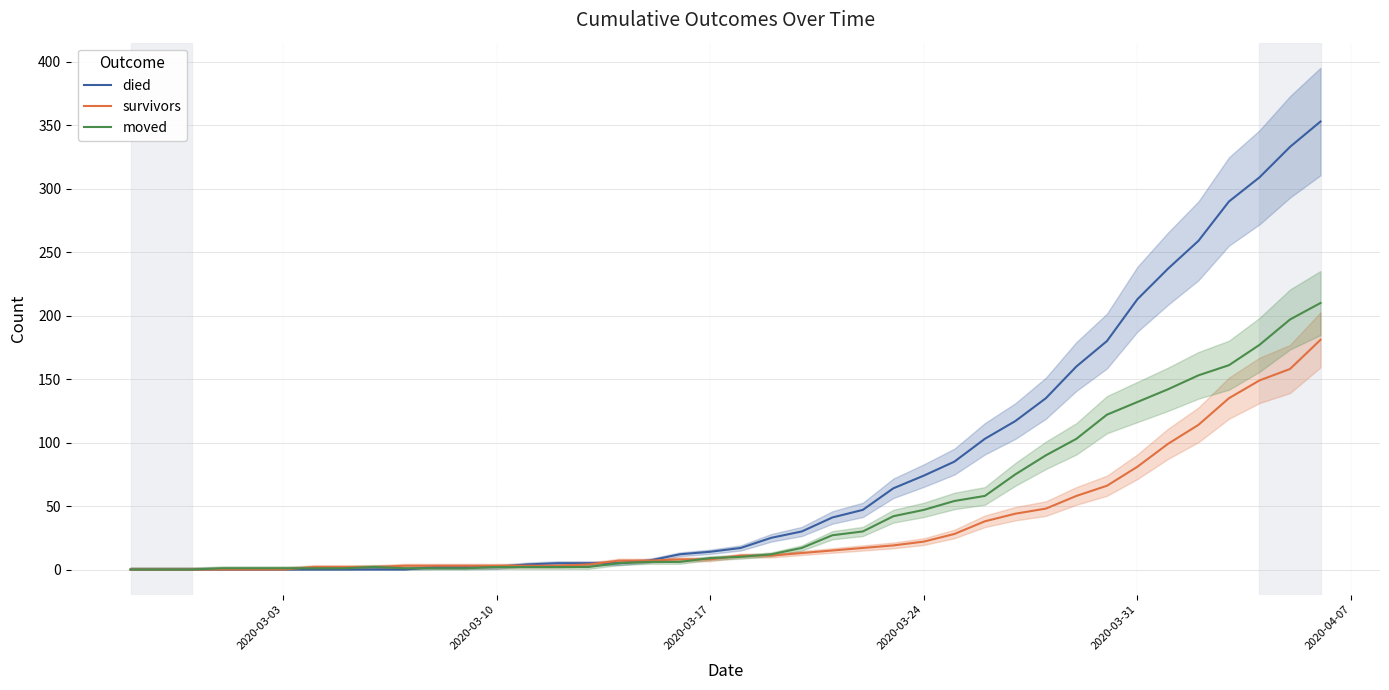

At how many categories does at least one series exceed 19?

19